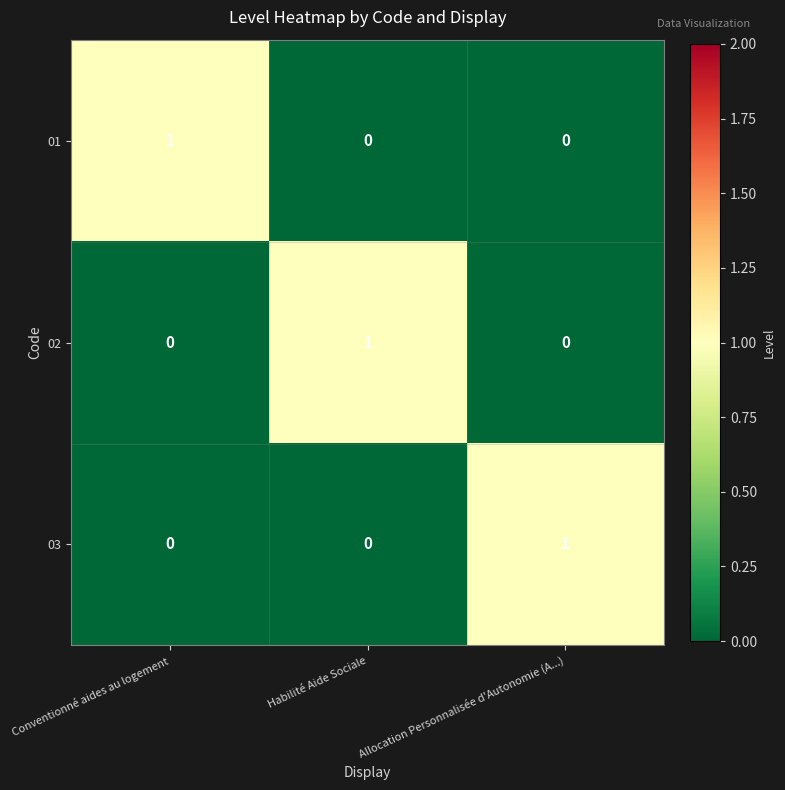

At which label does 03 reach its peak?

Allocation Personnalisée d'Autonomie (A...)